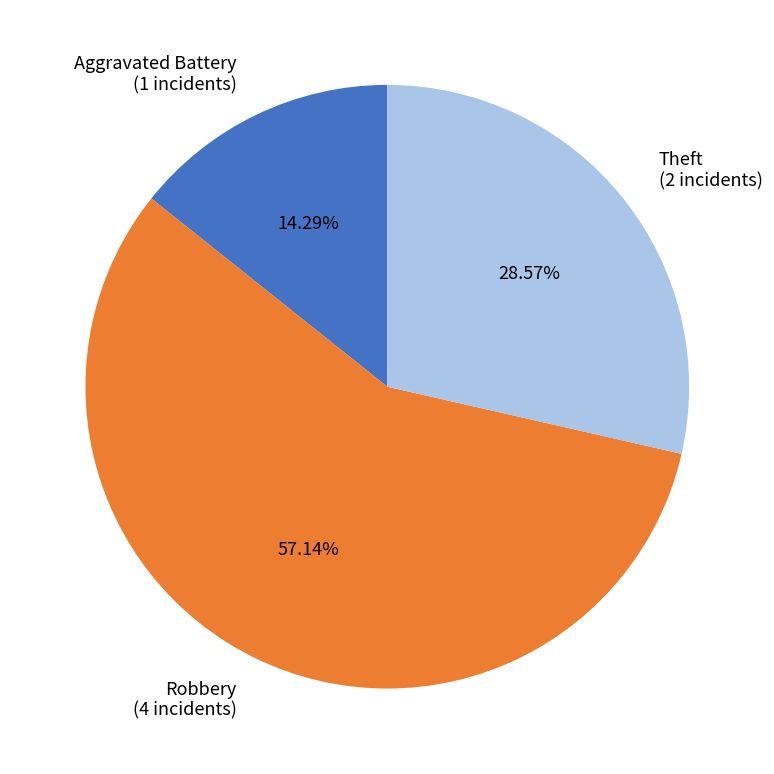

How many segments does this pie chart have?

3